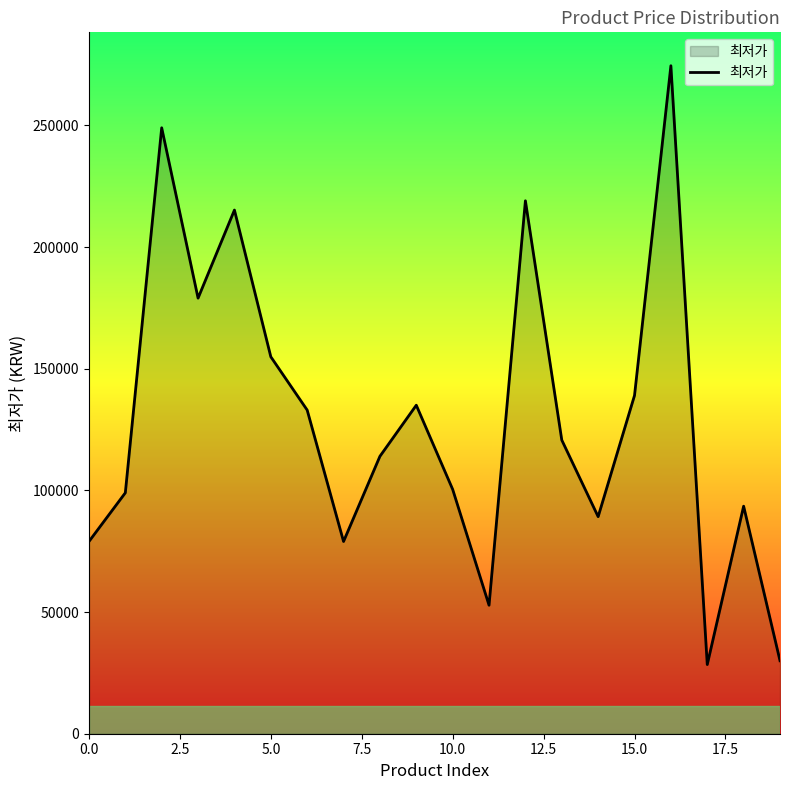

What is the difference between the maximum and minimum values?

246080